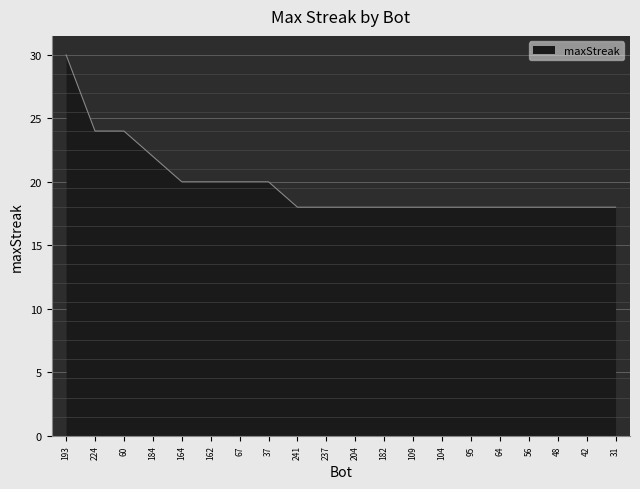

What is the minimum value shown in the chart?

18